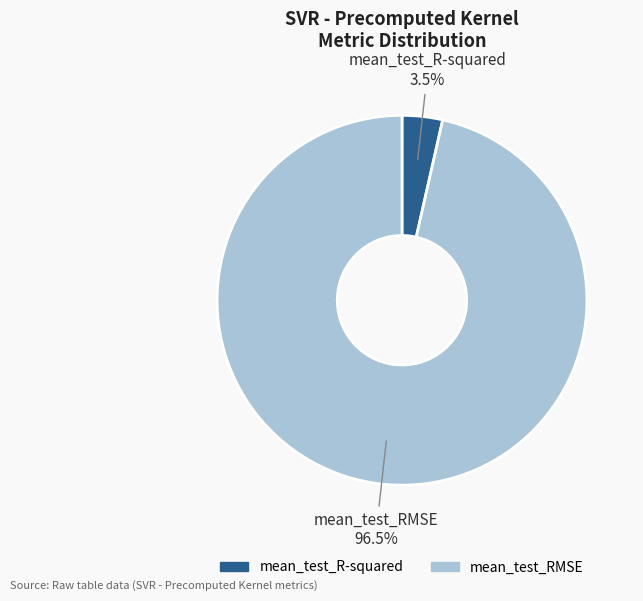

Does mean_test_RMSE account for over 50% of the chart?

Yes